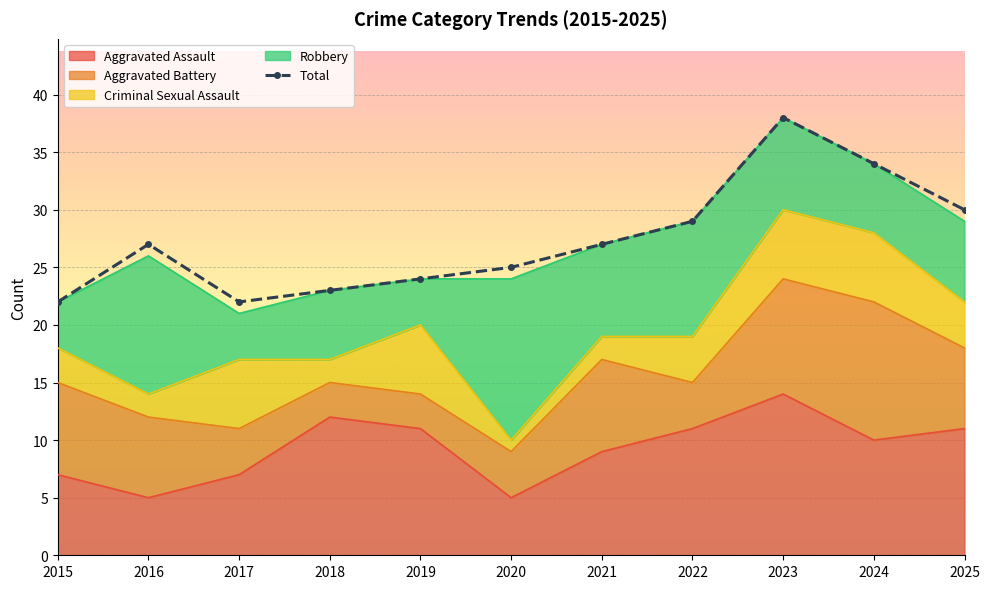

What is the difference between the second highest and second lowest values?

12